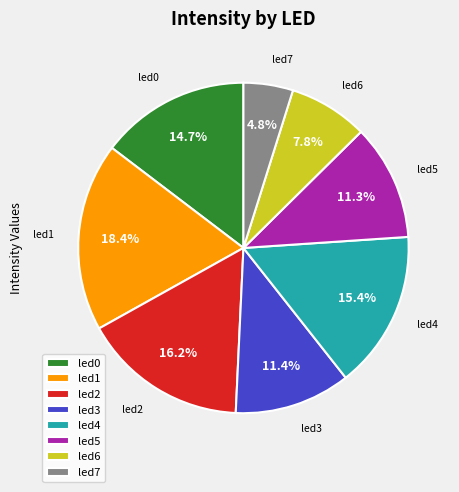

What is the largest slice in the pie chart?

led1